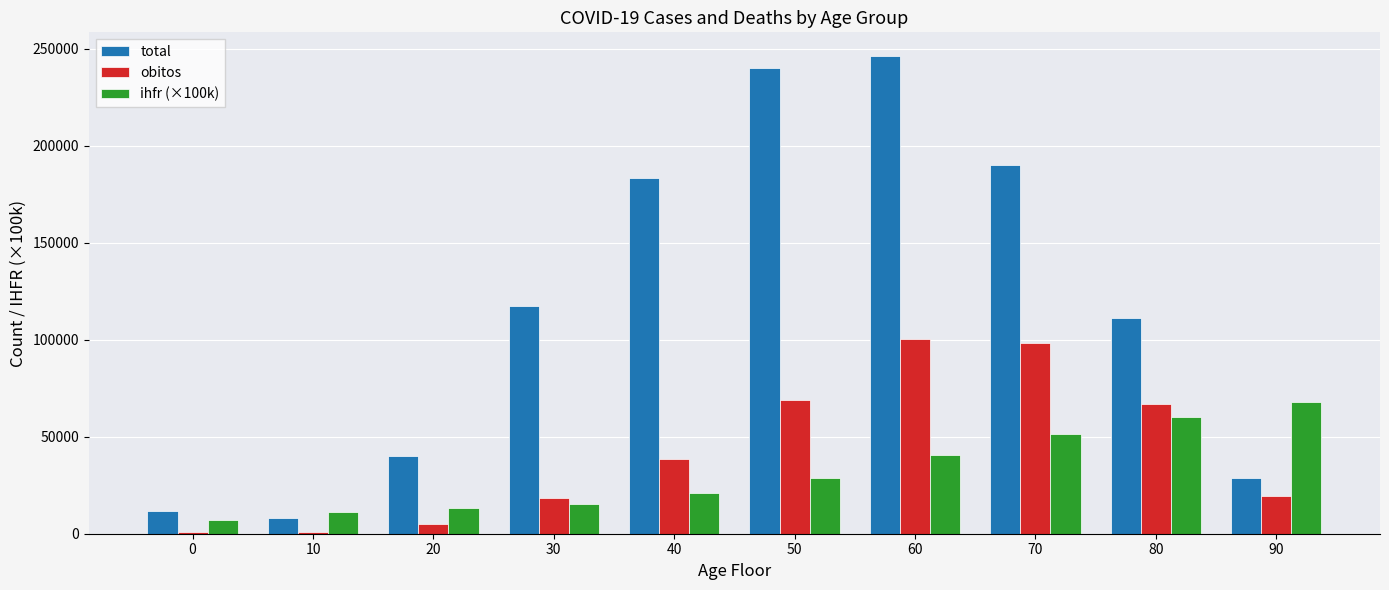

What is the difference between the maximum and second lowest values in the obitos series?

99471.0